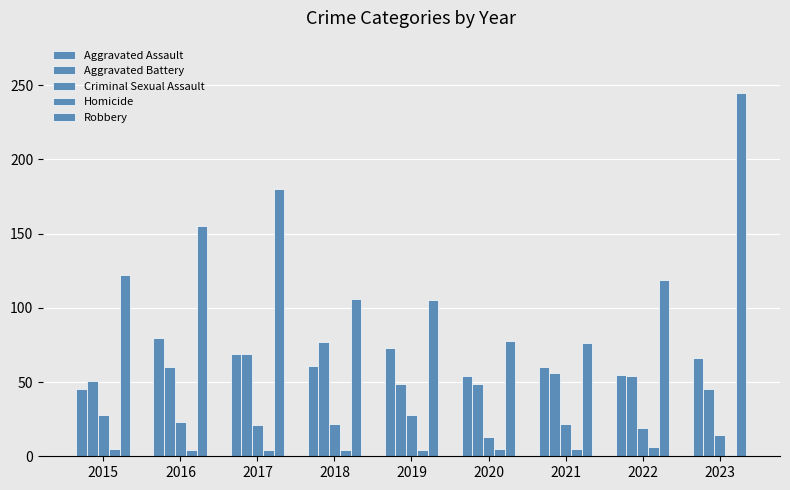

How many bars are there in each group?

5